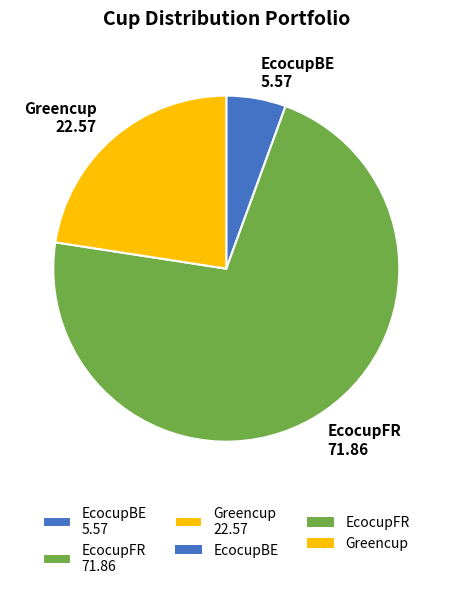

Is there a majority slice in this chart?

Yes